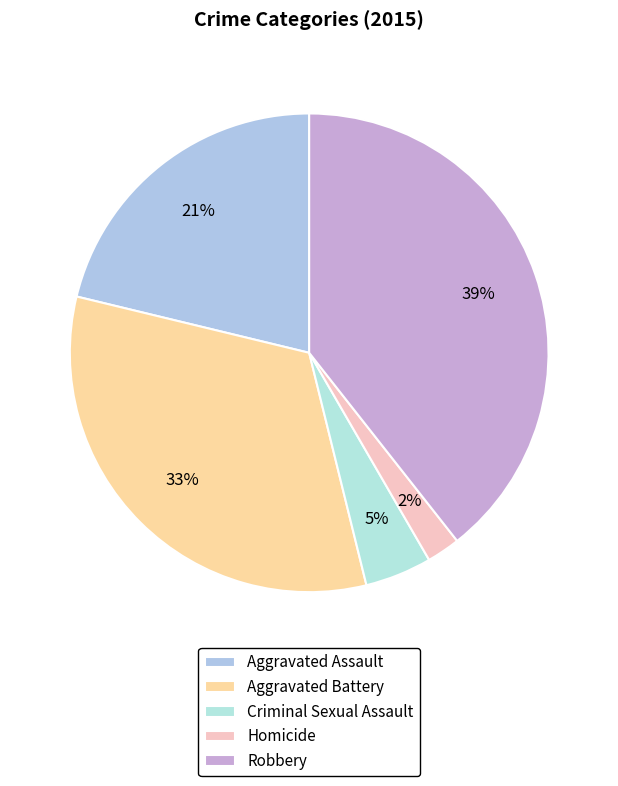

Between Homicide and Aggravated Assault, which is larger?

Aggravated Assault